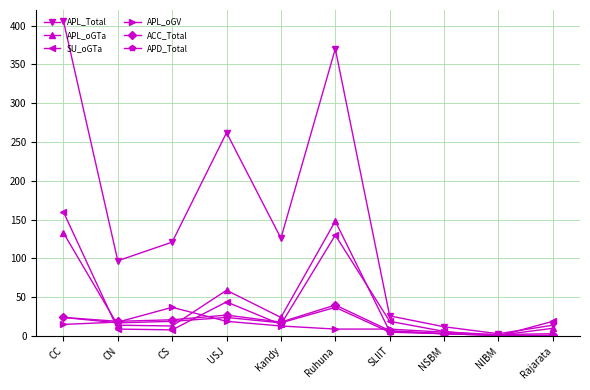

At how many categories does at least one series exceed 344?

2